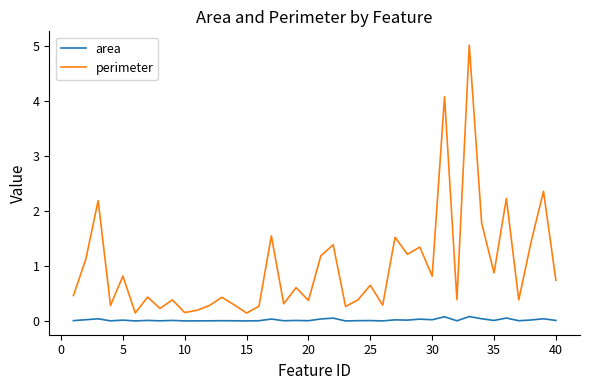

What is the greatest value displayed?

5.0